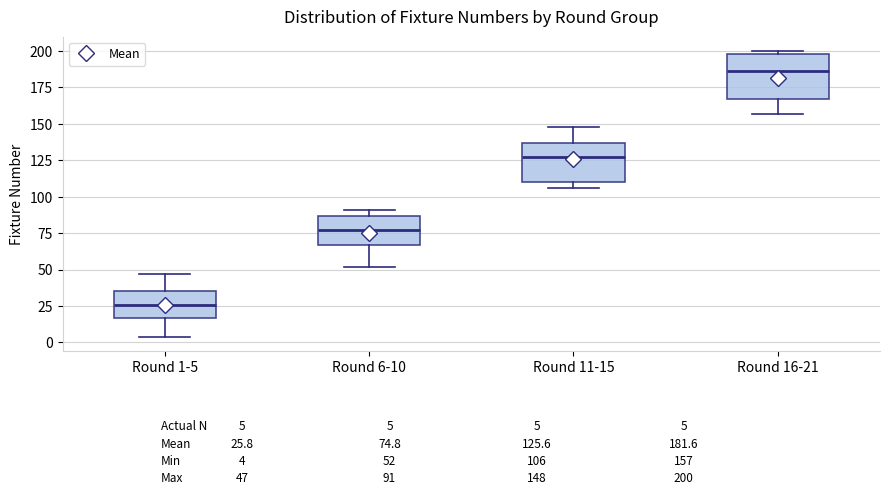

Which box has the highest median line?

Round 16-21